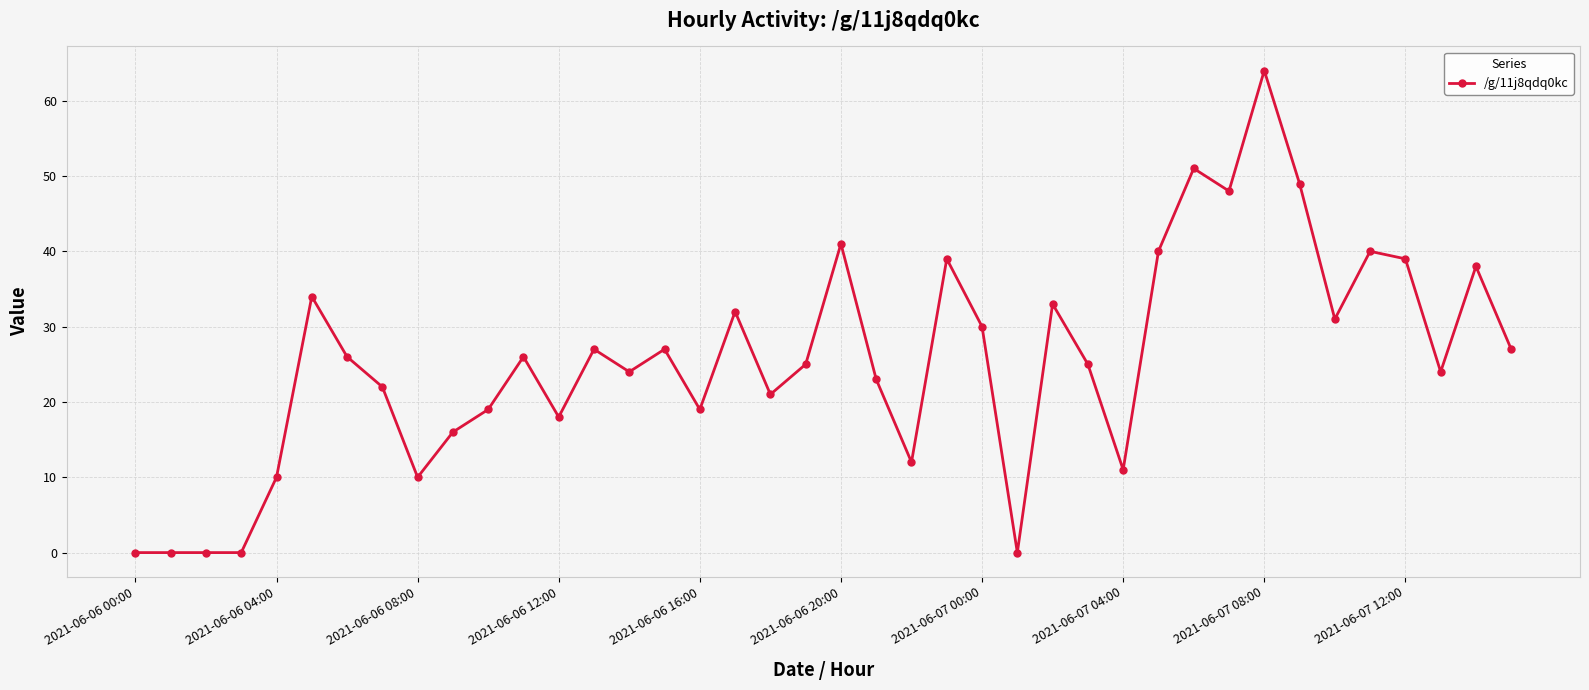

Reading left to right, list all the values displayed in this chart.

0	0	0	0	10	34	26	22	10	16	19	26	18	27	24	27	19	32	21	25	41	23	12	39	30	0	33	25	11	40	51	48	64	49	31	40	39	24	38	27